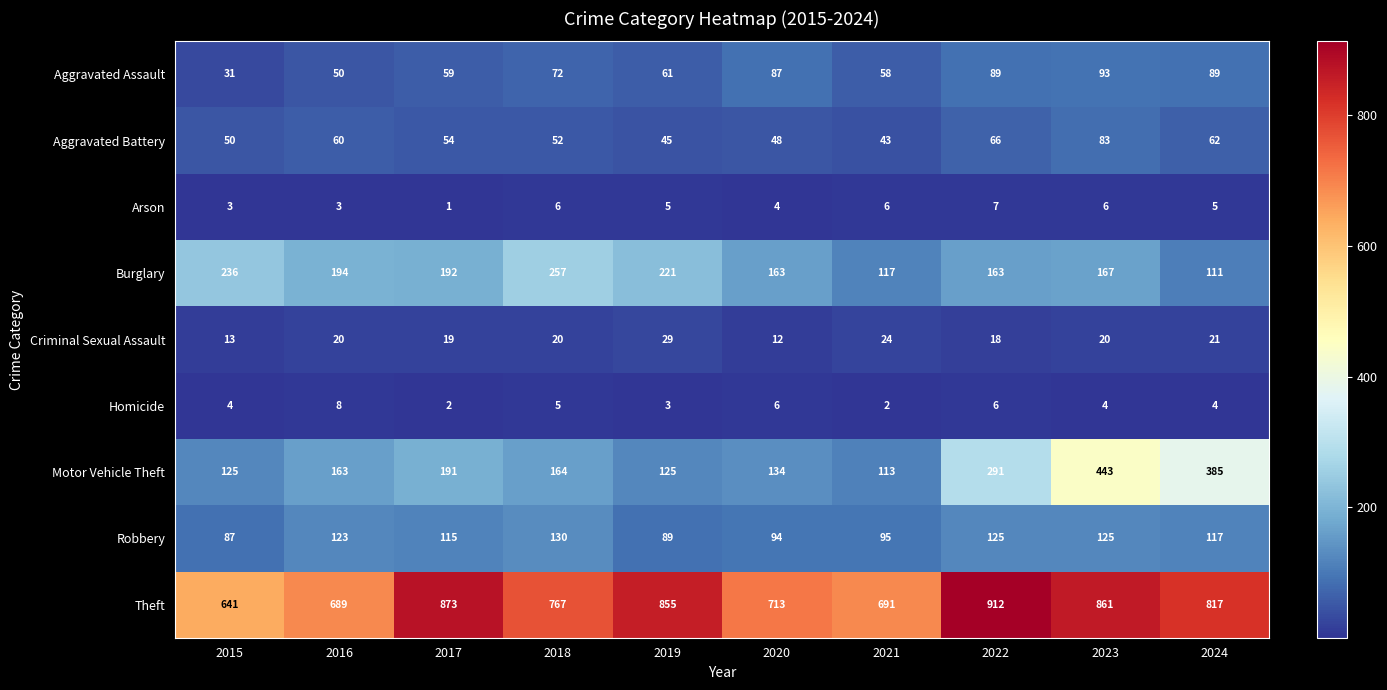

What is the difference between the highest and lowest values at 2017?

872